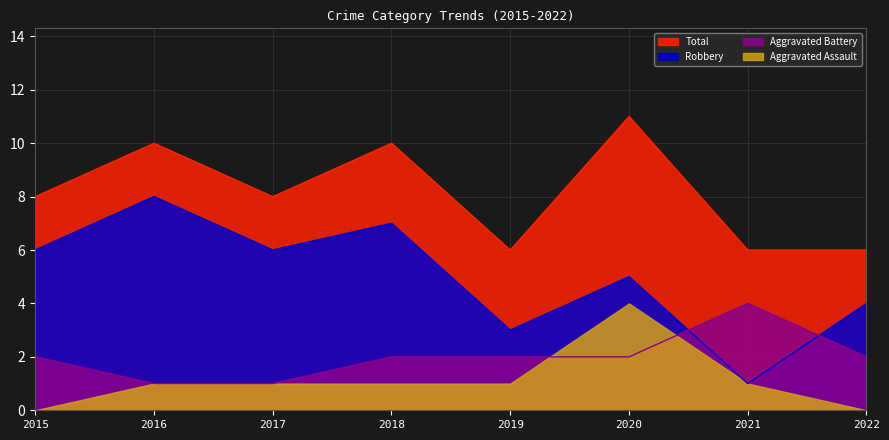

Is the value of Total at 2015 greater than the value of Aggravated Battery at 2021?

Yes